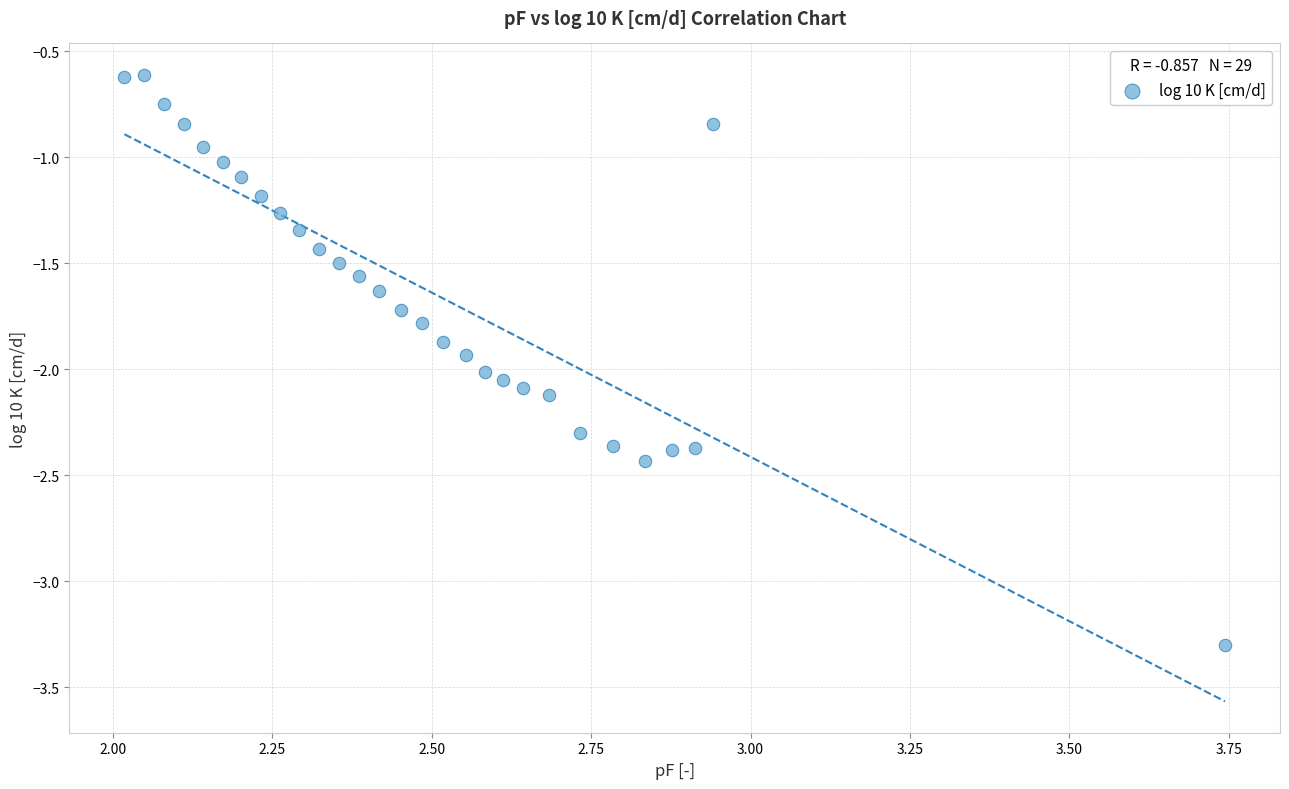

What is the range of Y values (max minus min)?

2.7